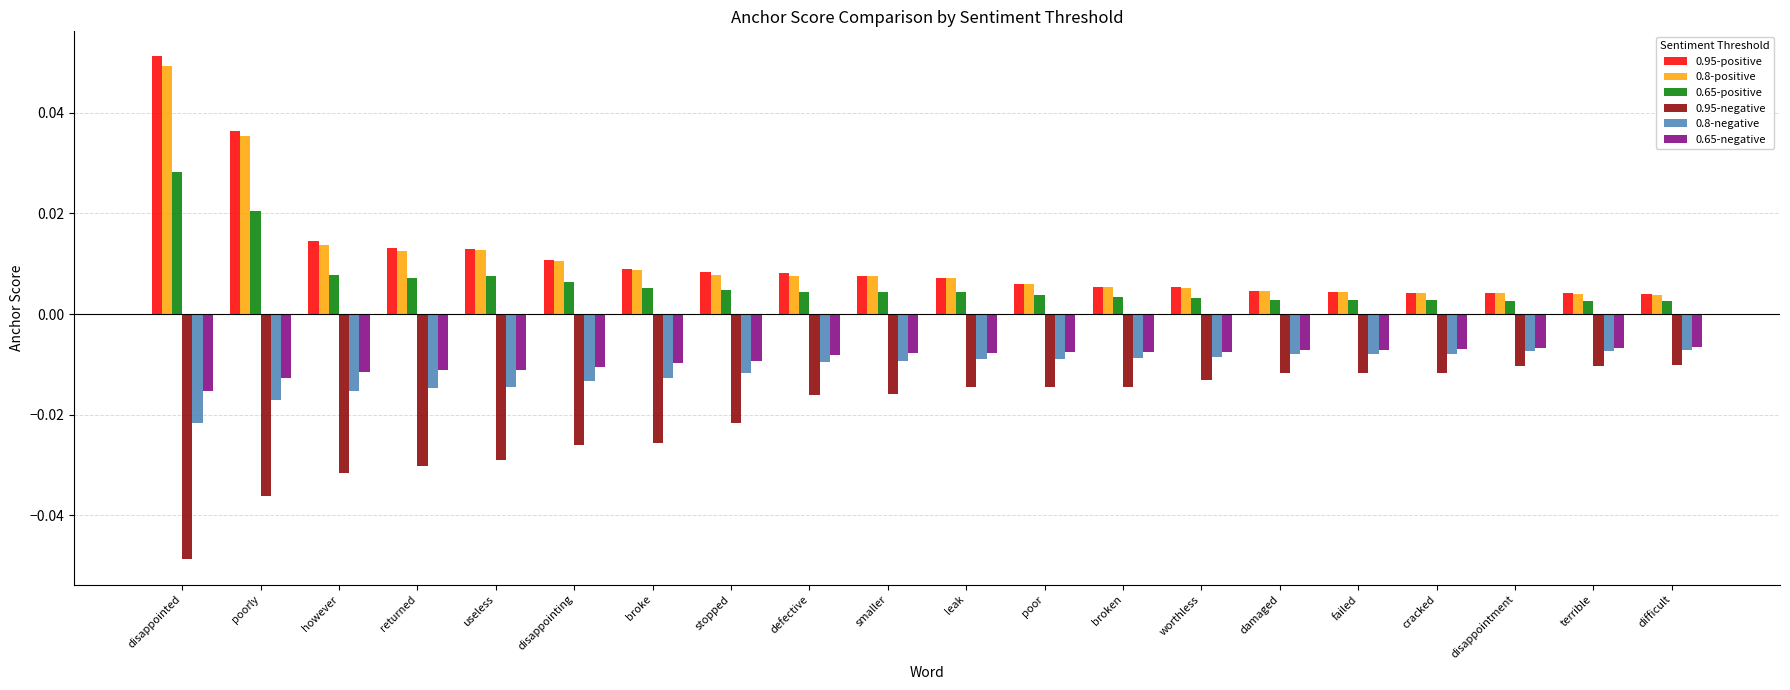

What is the label of the 9th bar from the left?

defective